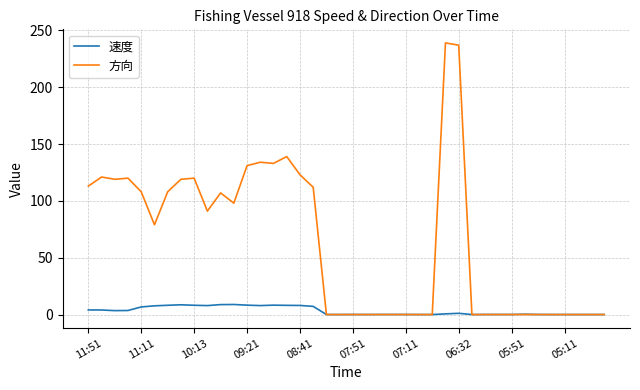

List the series in order of their overall mean, lowest first.

速度, 方向